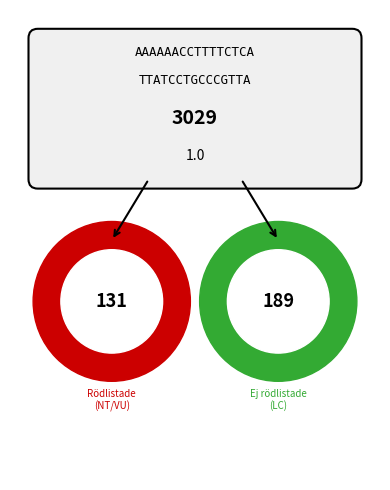

The 95525 slice represents 1% of the pie. True or false?

False